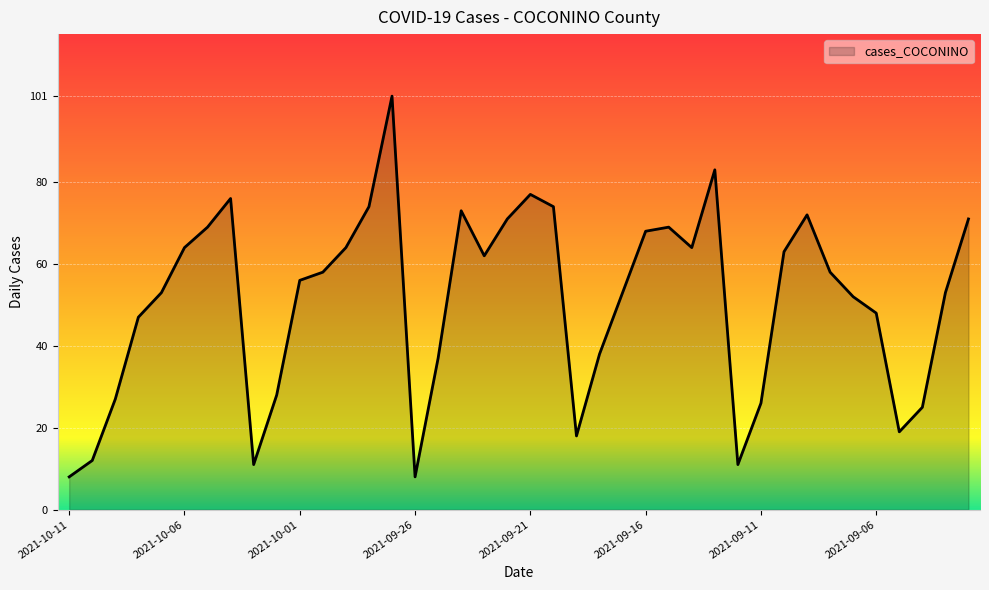

What is the difference between the maximum and minimum values?

93